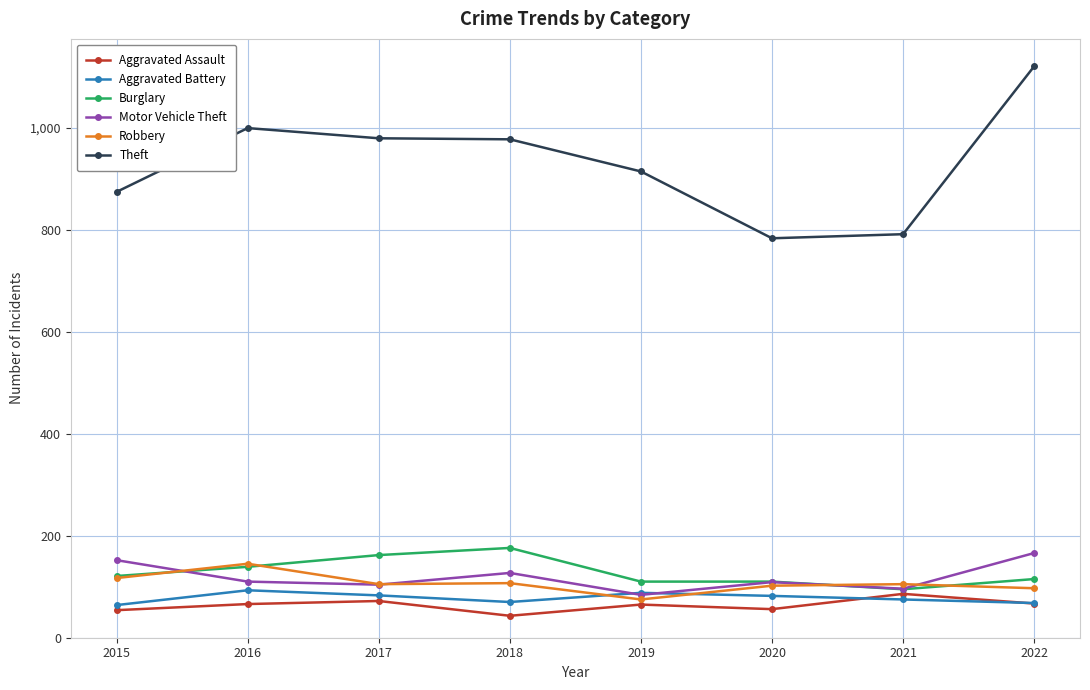

What is the value of the Aggravated Assault point at the 6th from the left?

56